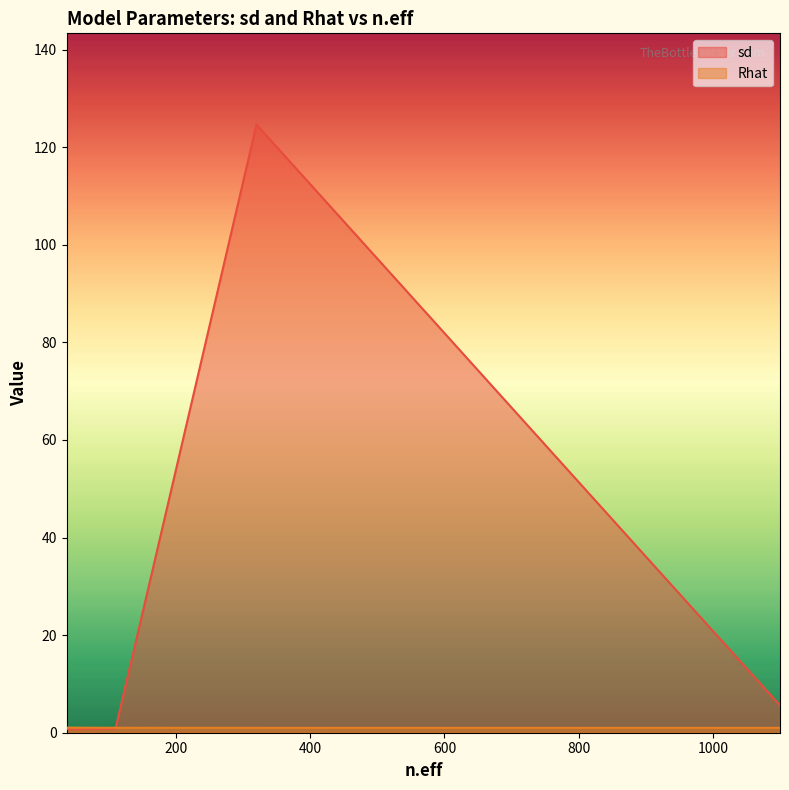

List the series in order of their peak value, highest first.

sd, Rhat